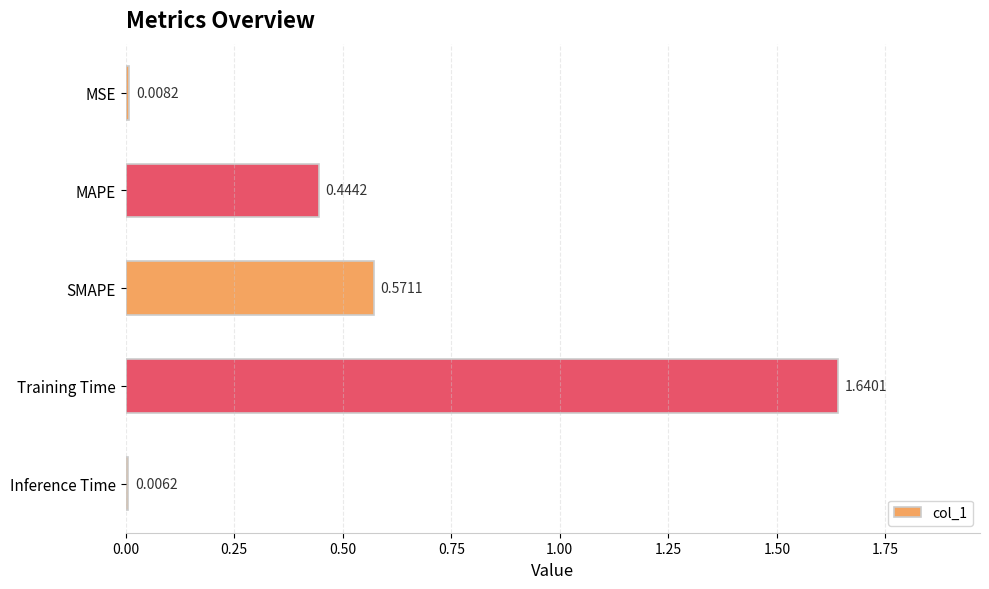

What is the label of the 4th bar from the bottom?

MAPE